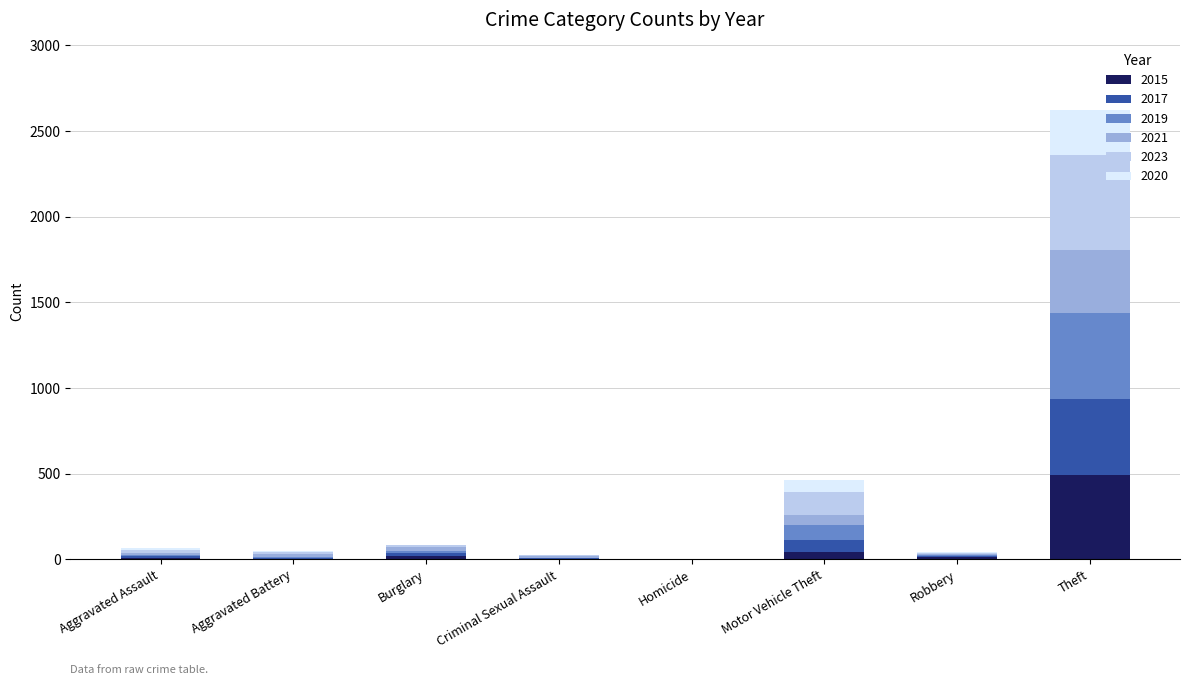

Are the bars horizontal?

No